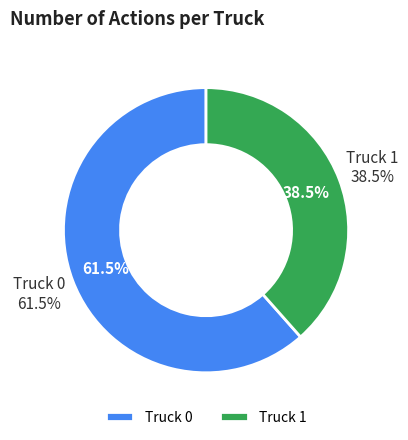

To the nearest percent, what is the average slice percentage?

50%